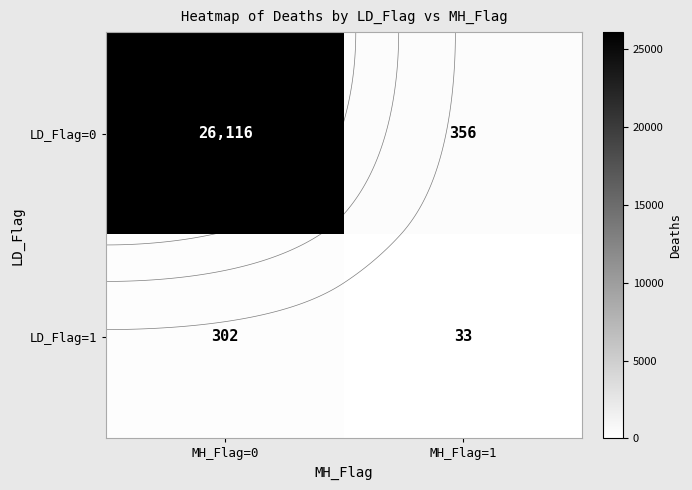

Rank the series at MH_Flag=1 from lowest to highest value.

LD_Flag=1, LD_Flag=0